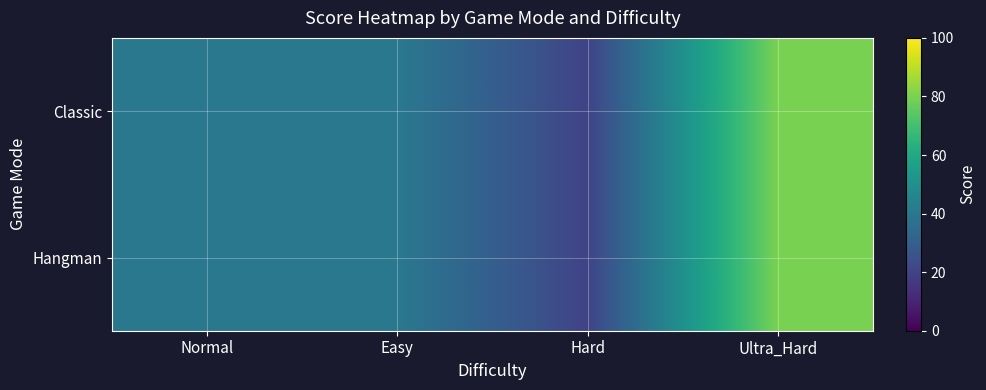

Reading left to right, list all the values displayed in this chart.

Classic: Normal=40	Easy=40	Hard=20	Ultra_Hard=80
Hangman: Normal=40	Easy=40	Hard=20	Ultra_Hard=80